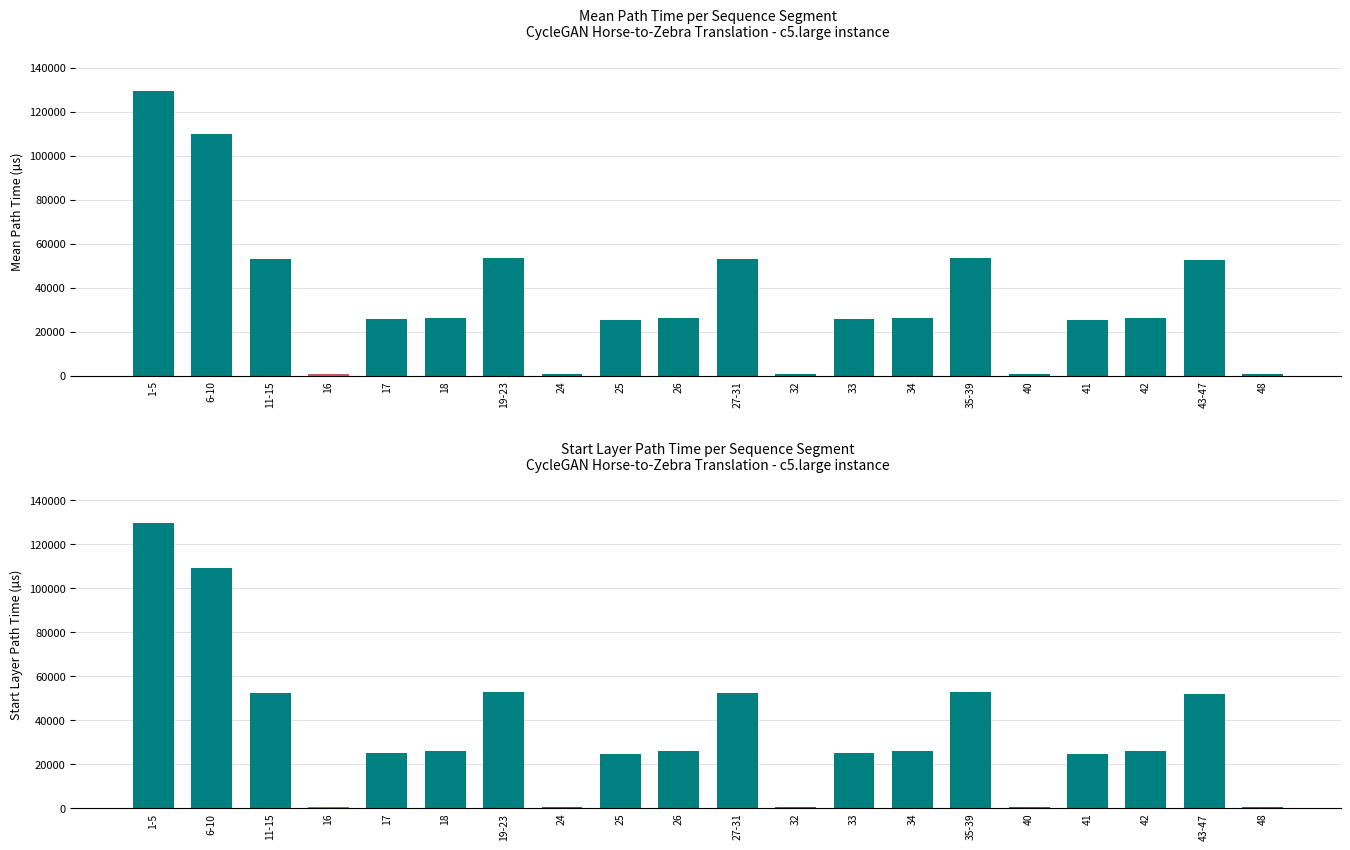

At which label does start_layer_path_time first exceed 26144?

1-5